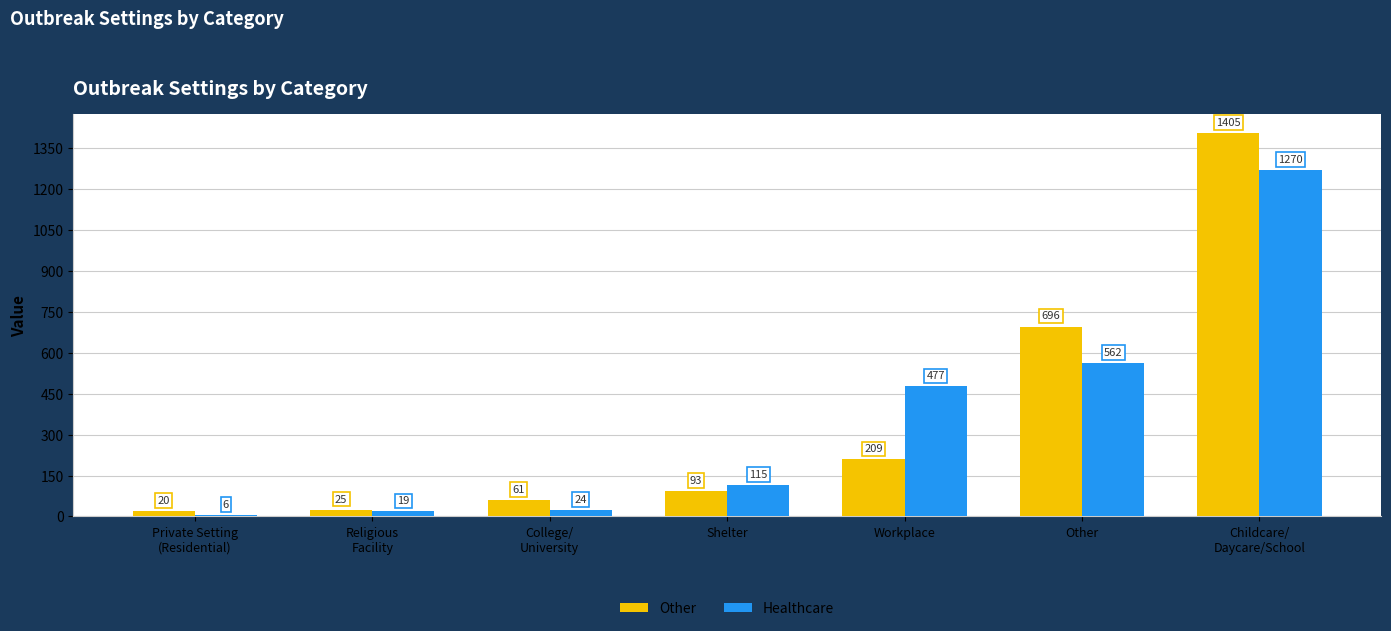

How many data points in Other are less than 93?

3